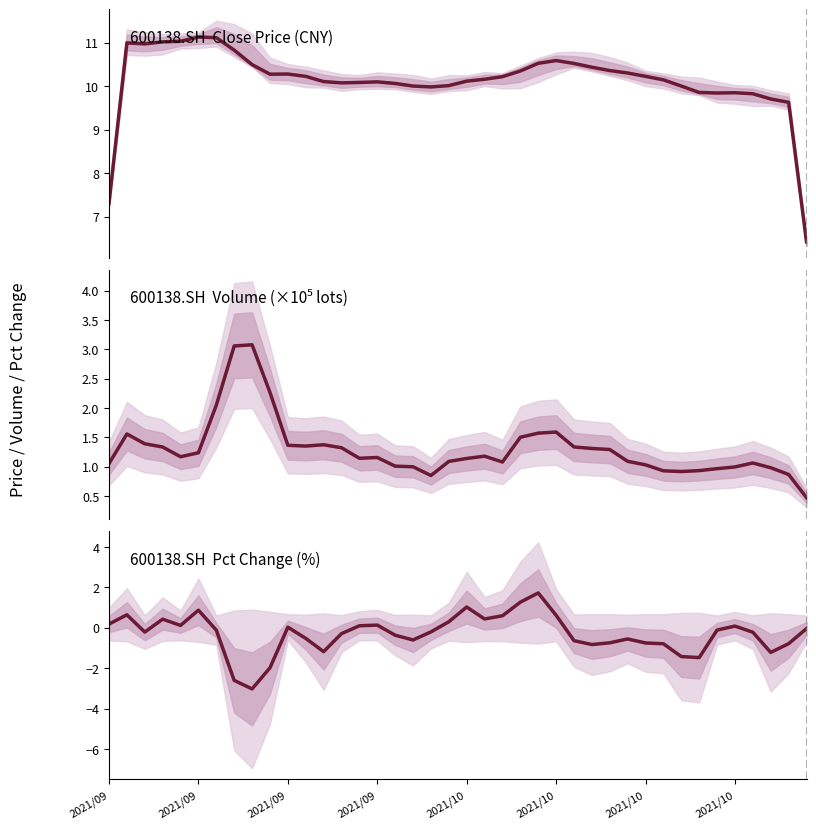

Does the chart display data point markers on the line(s)?

No